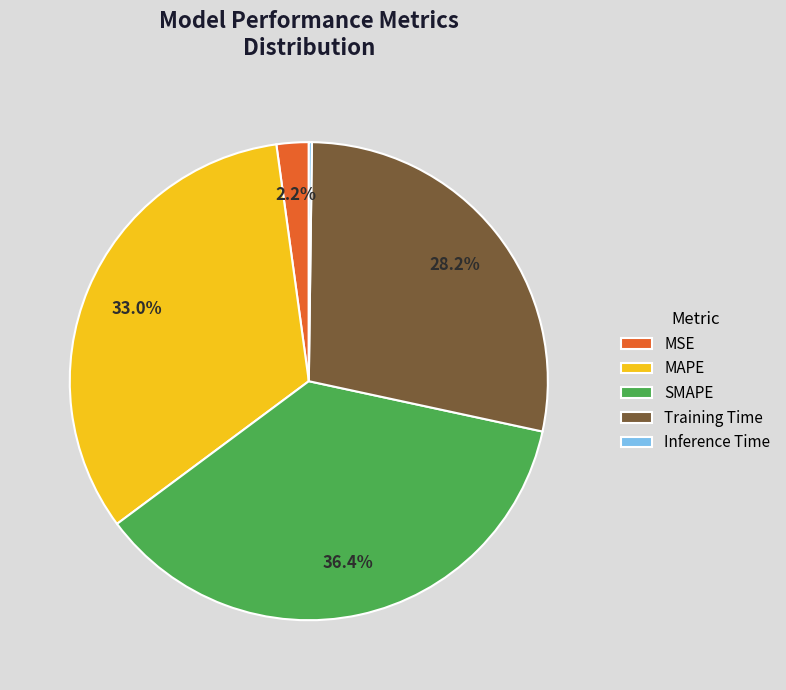

Is the sum of Training Time and MAPE greater than half?

Yes